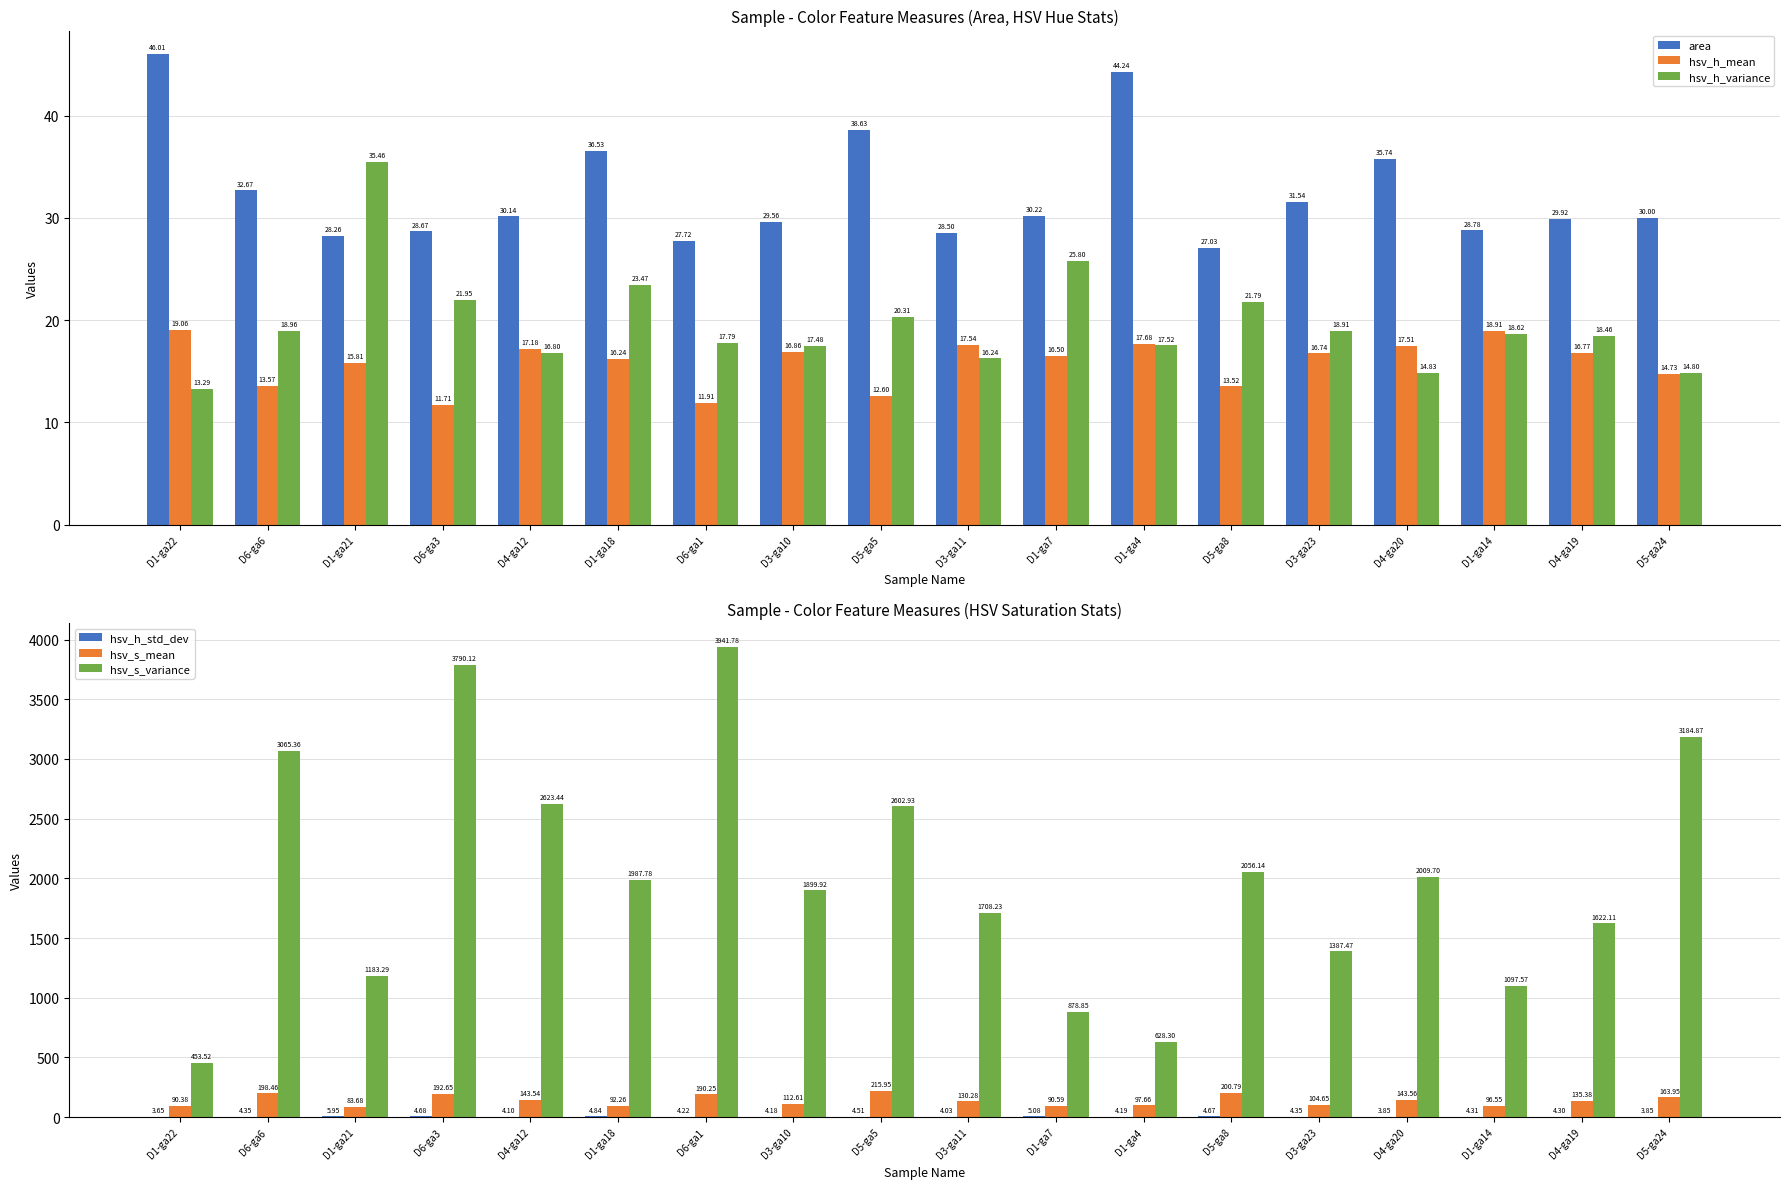

Reading right to left, transcribe all the data shown in this chart.

area: D5-ga24=30.0	D4-ga19=29.9	D1-ga14=28.8	D4-ga20=35.7	D3-ga23=31.5	D5-ga8=27.0	D1-ga4=44.2	D1-ga7=30.2	D3-ga11=28.5	D5-ga5=38.6	D3-ga10=29.6	D6-ga1=27.7	D1-ga18=36.5	D4-ga12=30.1	D6-ga3=28.7	D1-ga21=28.3	D6-ga6=32.7	D1-ga22=46.0
hsv_h_mean: D5-ga24=14.7	D4-ga19=16.8	D1-ga14=18.9	D4-ga20=17.5	D3-ga23=16.7	D5-ga8=13.5	D1-ga4=17.7	D1-ga7=16.5	D3-ga11=17.5	D5-ga5=12.6	D3-ga10=16.9	D6-ga1=11.9	D1-ga18=16.2	D4-ga12=17.2	D6-ga3=11.7	D1-ga21=15.8	D6-ga6=13.6	D1-ga22=19.1
hsv_h_variance: D5-ga24=14.8	D4-ga19=18.5	D1-ga14=18.6	D4-ga20=14.8	D3-ga23=18.9	D5-ga8=21.8	D1-ga4=17.5	D1-ga7=25.8	D3-ga11=16.2	D5-ga5=20.3	D3-ga10=17.5	D6-ga1=17.8	D1-ga18=23.5	D4-ga12=16.8	D6-ga3=21.9	D1-ga21=35.5	D6-ga6=19.0	D1-ga22=13.3
hsv_h_std_dev: D5-ga24=3.8	D4-ga19=4.3	D1-ga14=4.3	D4-ga20=3.9	D3-ga23=4.3	D5-ga8=4.7	D1-ga4=4.2	D1-ga7=5.1	D3-ga11=4.0	D5-ga5=4.5	D3-ga10=4.2	D6-ga1=4.2	D1-ga18=4.8	D4-ga12=4.1	D6-ga3=4.7	D1-ga21=6.0	D6-ga6=4.4	D1-ga22=3.6
hsv_s_mean: D5-ga24=163.9	D4-ga19=135.4	D1-ga14=96.6	D4-ga20=143.6	D3-ga23=104.6	D5-ga8=200.8	D1-ga4=97.7	D1-ga7=90.6	D3-ga11=130.3	D5-ga5=215.9	D3-ga10=112.6	D6-ga1=190.3	D1-ga18=92.3	D4-ga12=143.5	D6-ga3=192.6	D1-ga21=83.7	D6-ga6=198.5	D1-ga22=90.4
hsv_s_variance: D5-ga24=3184.9	D4-ga19=1622.1	D1-ga14=1097.6	D4-ga20=2009.7	D3-ga23=1387.5	D5-ga8=2056.1	D1-ga4=628.3	D1-ga7=878.9	D3-ga11=1708.2	D5-ga5=2602.9	D3-ga10=1899.9	D6-ga1=3941.8	D1-ga18=1987.8	D4-ga12=2623.4	D6-ga3=3790.1	D1-ga21=1183.3	D6-ga6=3065.4	D1-ga22=453.5